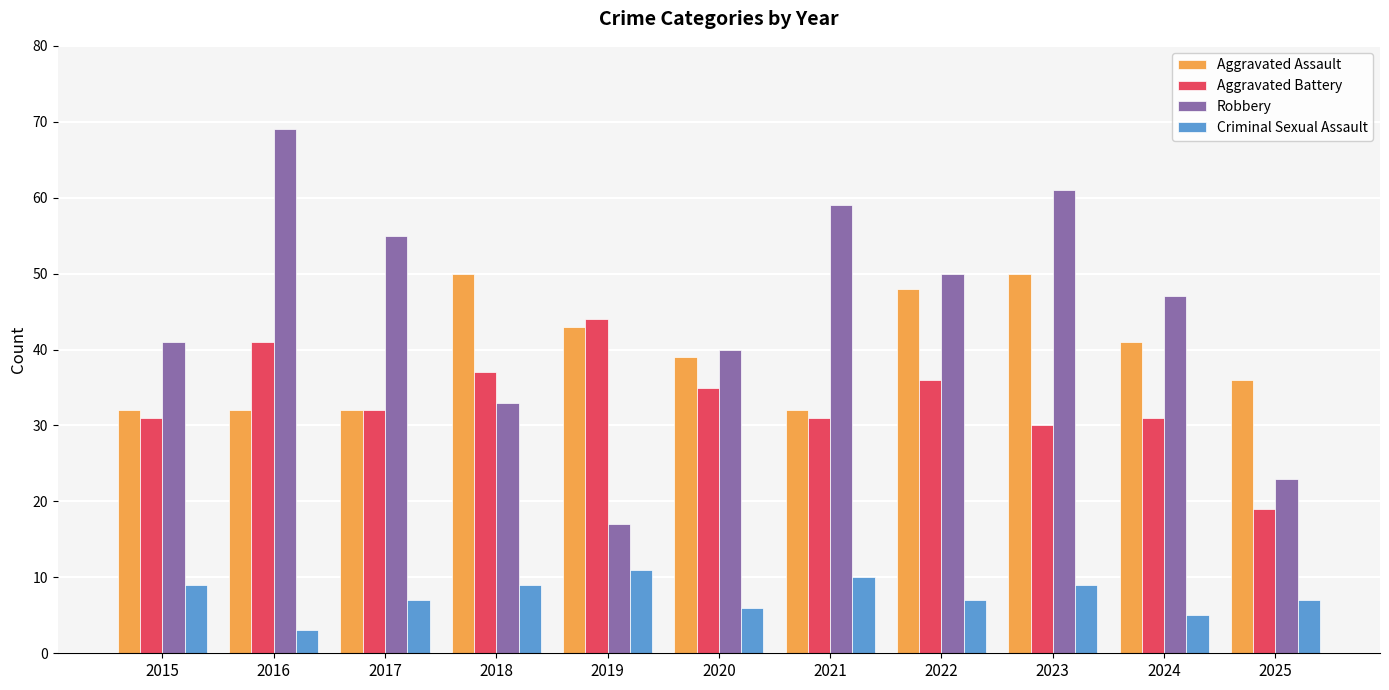

Are the bars grouped side by side (vs. stacked)?

Yes